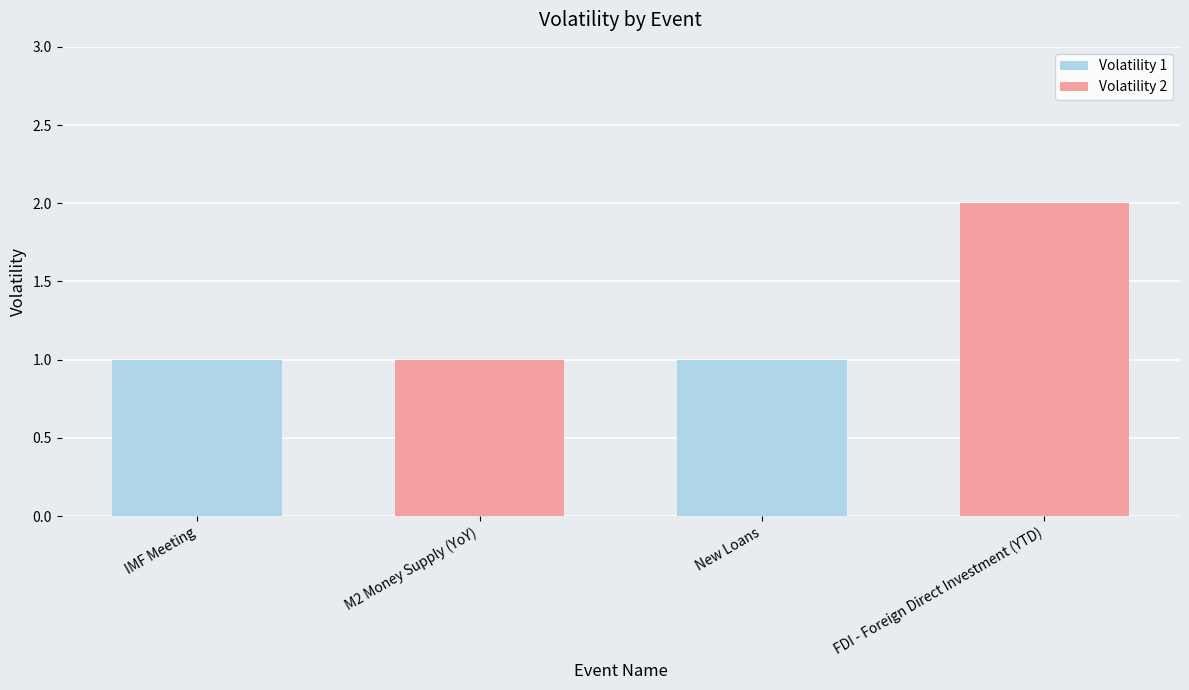

Which has a higher value, FDI - Foreign Direct Investment (YTD) or IMF Meeting?

FDI - Foreign Direct Investment (YTD)